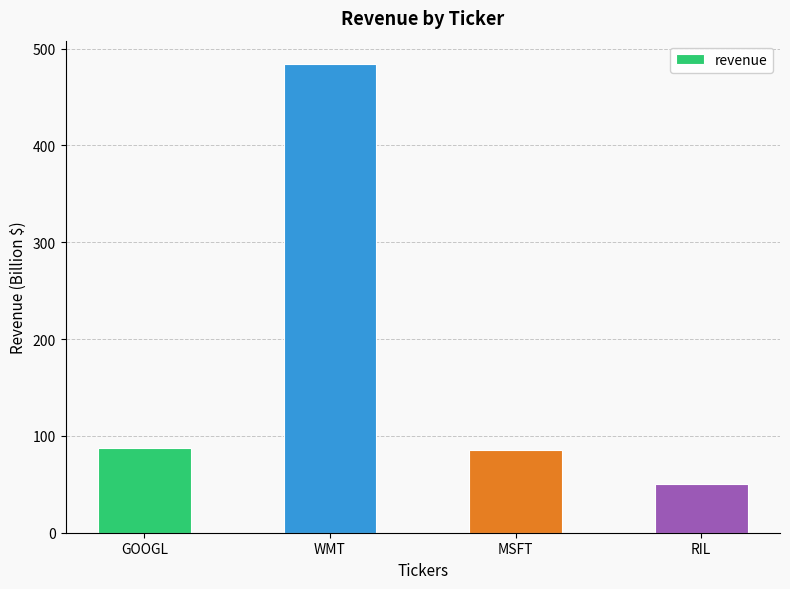

True or false: the data shows 484 at WMT.

True